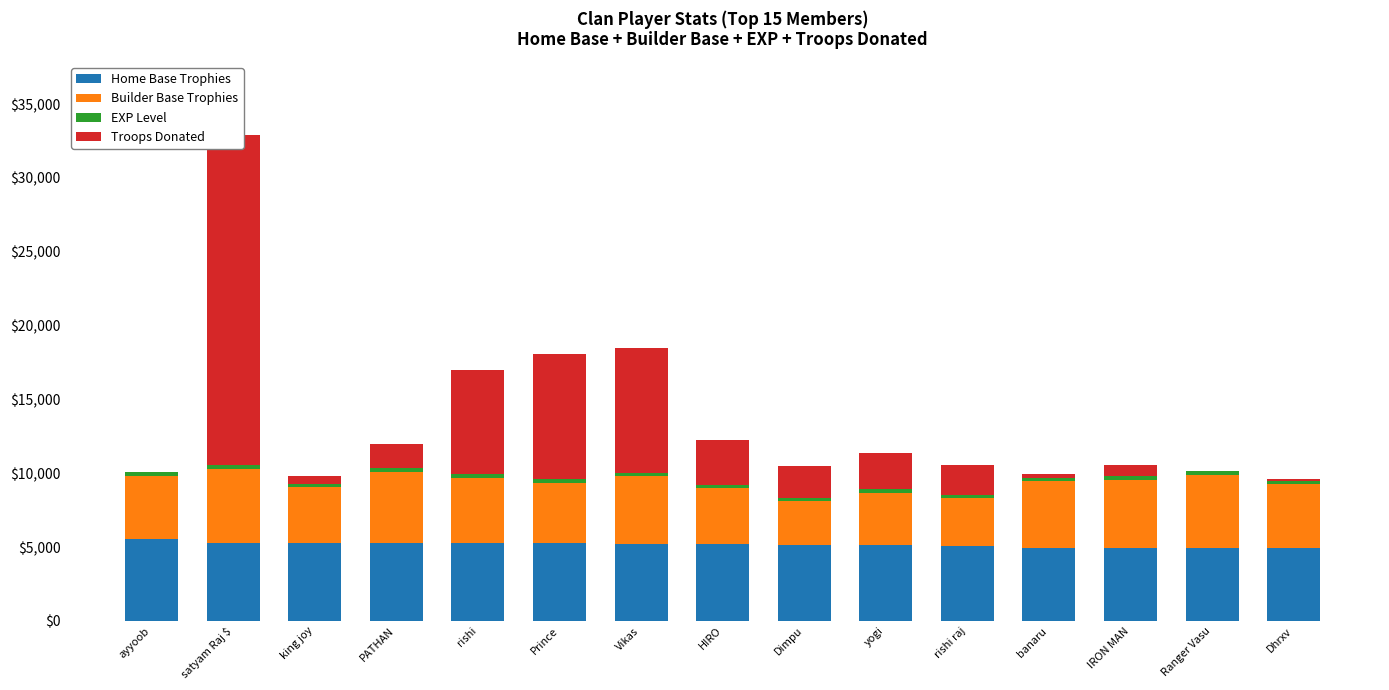

Which series has the widest spread of values?

Troops Donated